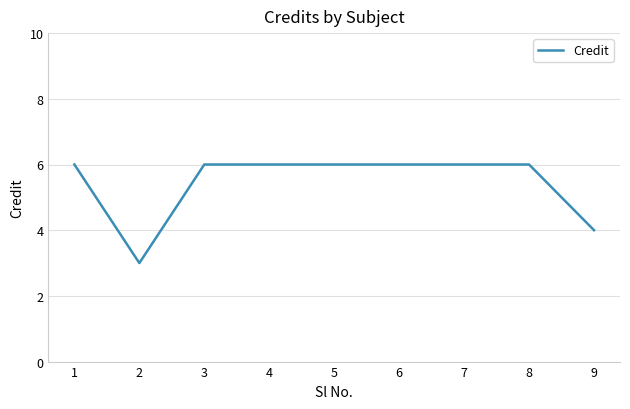

Reading left to right, list all the values displayed in this chart.

1=6	2=3	3=6	4=6	5=6	6=6	7=6	8=6	9=4